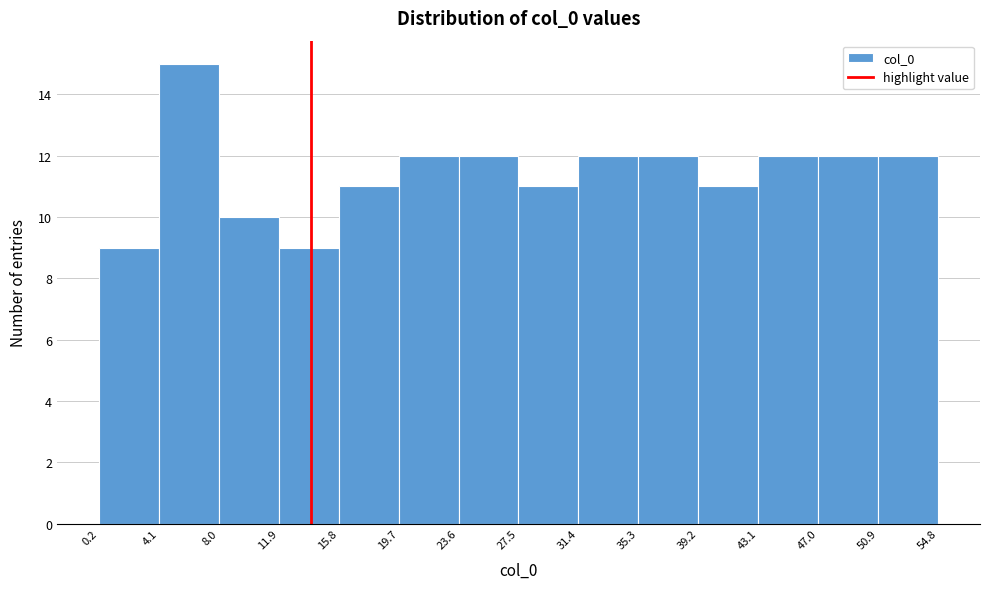

Reading left to right, list every bar in this chart as the range it spans on the x-axis followed by its height. The values are not printed on the chart, so give them approximately, as read against the axis.

0.2 to 4.1: 9
4.1 to 8.0: 15
8.0 to 11.9: 10
11.9 to 15.8: 9
15.8 to 19.7: 11
19.7 to 23.6: 12
23.6 to 27.5: 12
27.5 to 31.4: 11
31.4 to 35.3: 12
35.3 to 39.2: 12
39.2 to 43.1: 11
43.1 to 47.0: 12
47.0 to 50.9: 12
50.9 to 54.8: 12